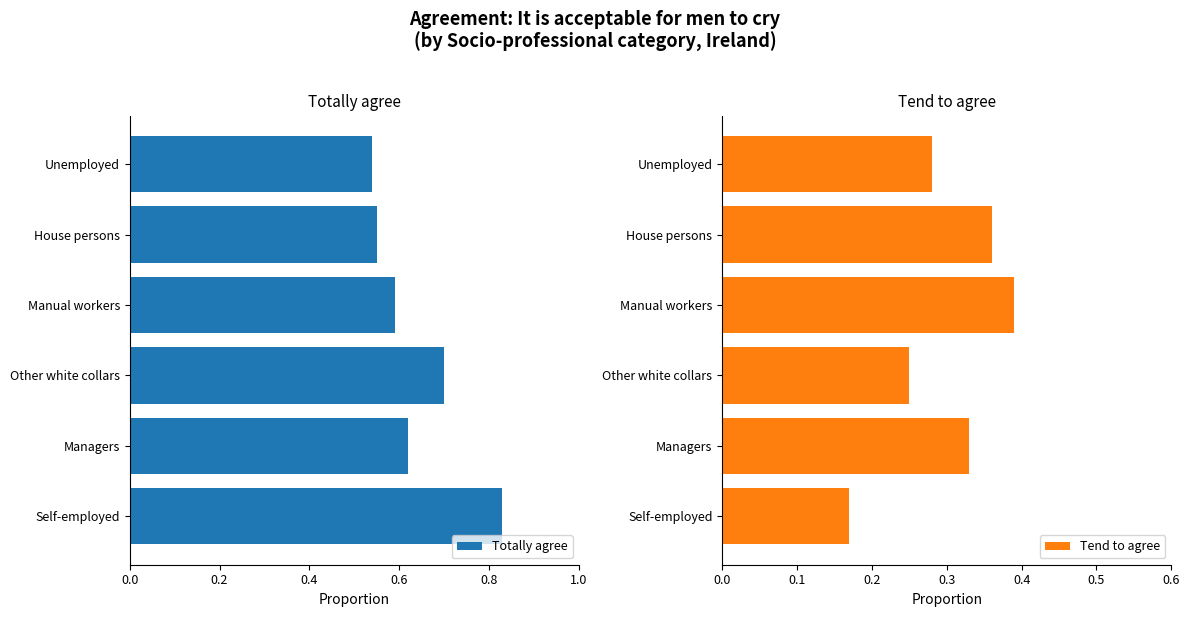

What are all the series names shown in the legend?

Totally agree, Tend to agree